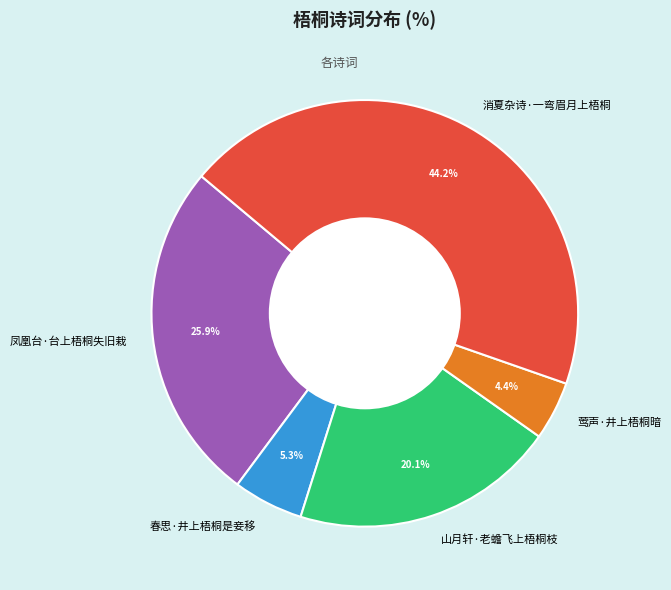

Which slice is the largest?

消夏杂诗·一弯眉月上梧桐